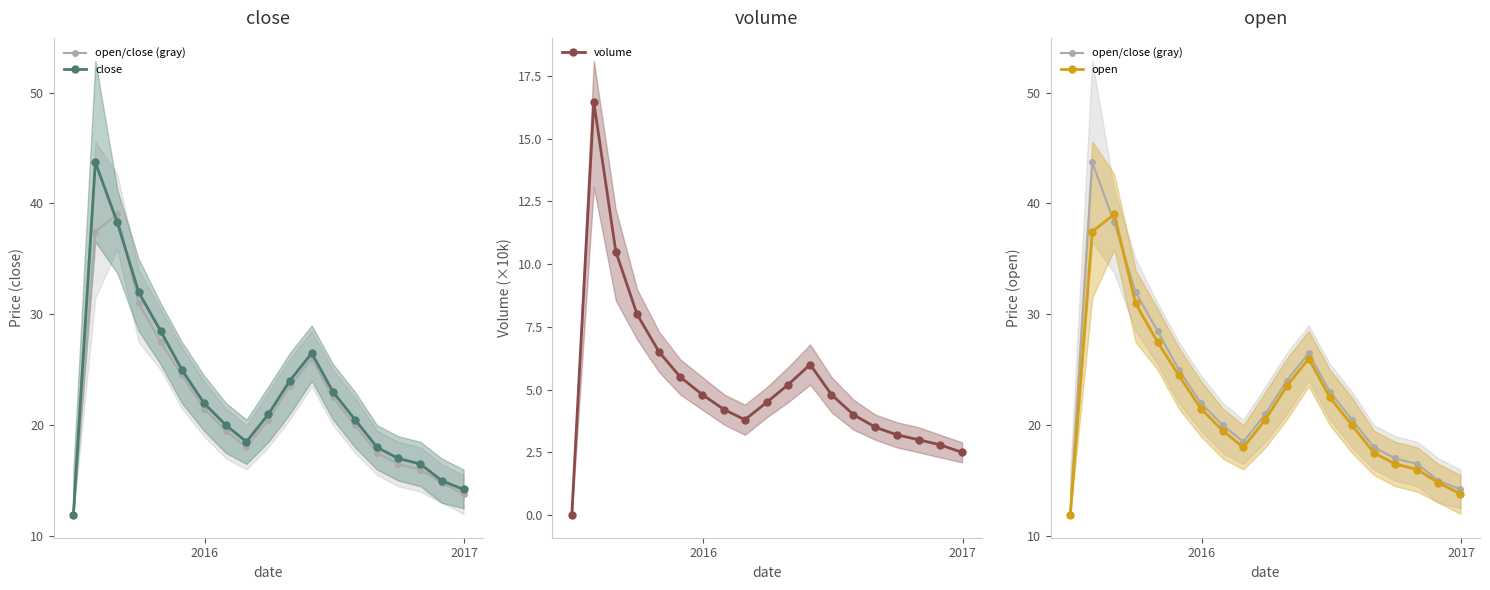

List the series in order of their peak value, highest first.

open/close (gray), close, open, volume